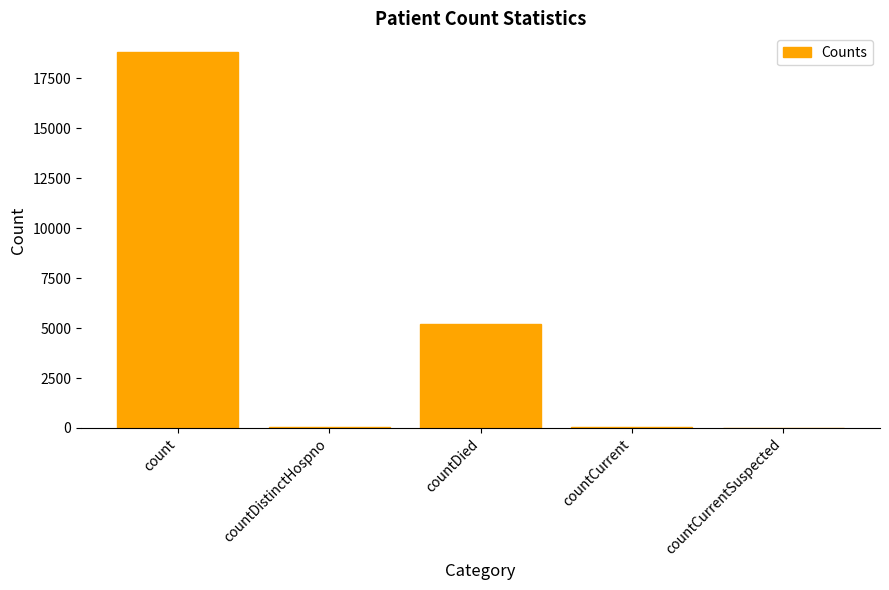

Is it true that the value at countCurrentSuspected is 0?

True